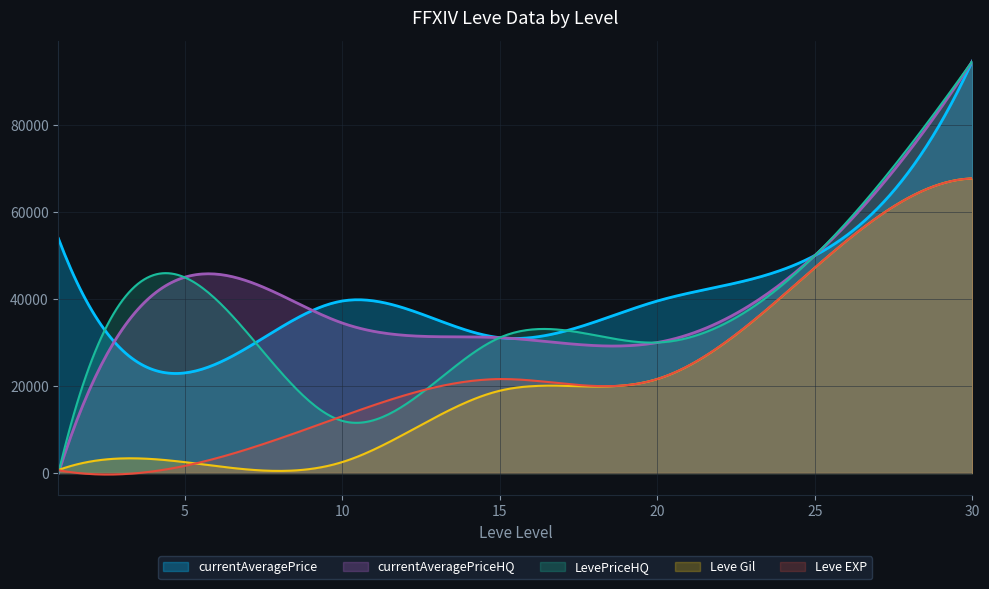

What is the maximum value for Leve Gil?

67730.0